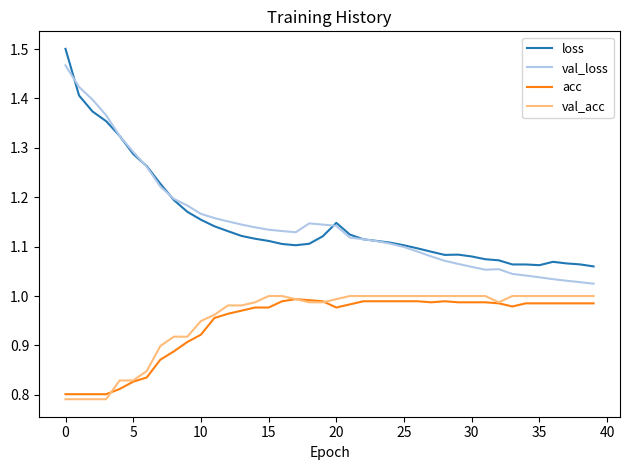

True or false: acc and loss cross at least once.

False